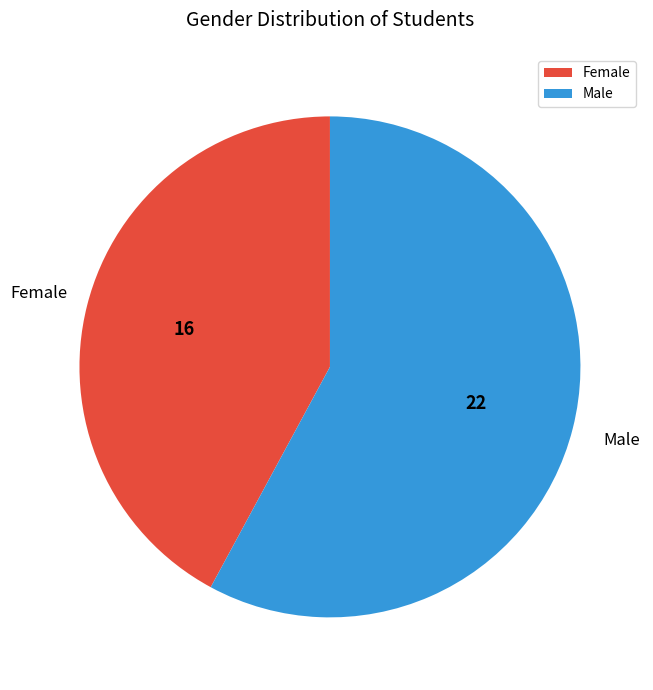

Do Female and Male together represent more than half of the pie?

Yes